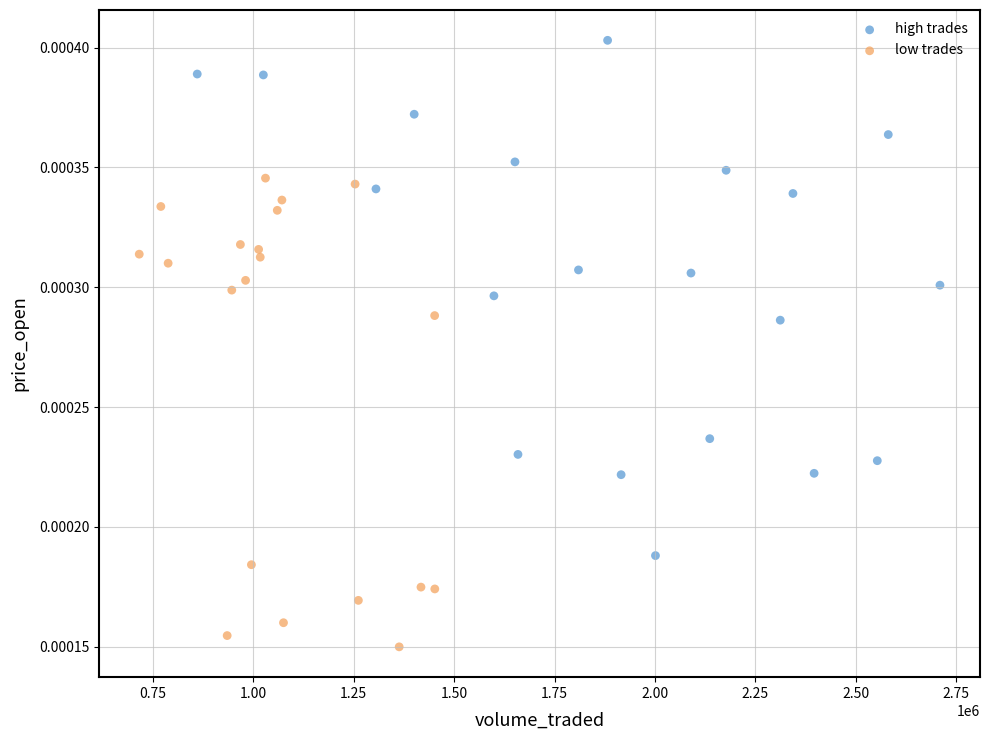

Which series reaches the maximum Y coordinate?

high trades